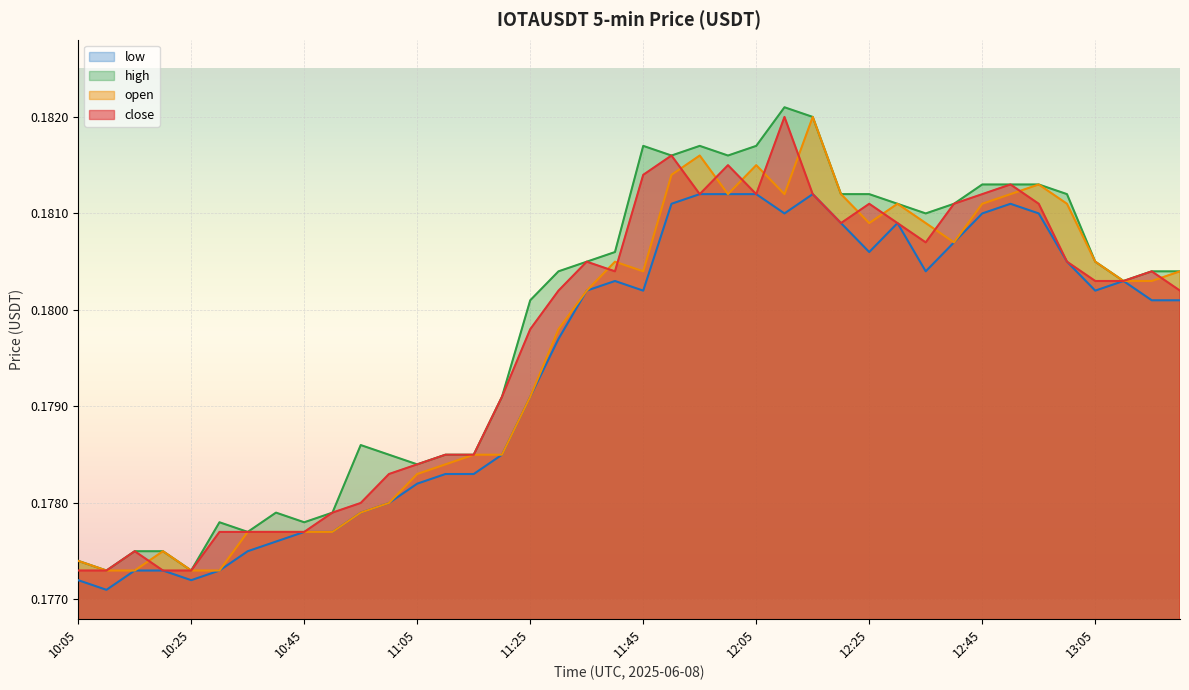

At which category is the sum across all series the highest?

12:15